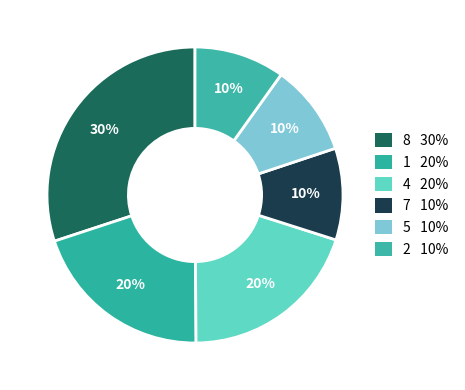

Count the number of slices in the pie.

6